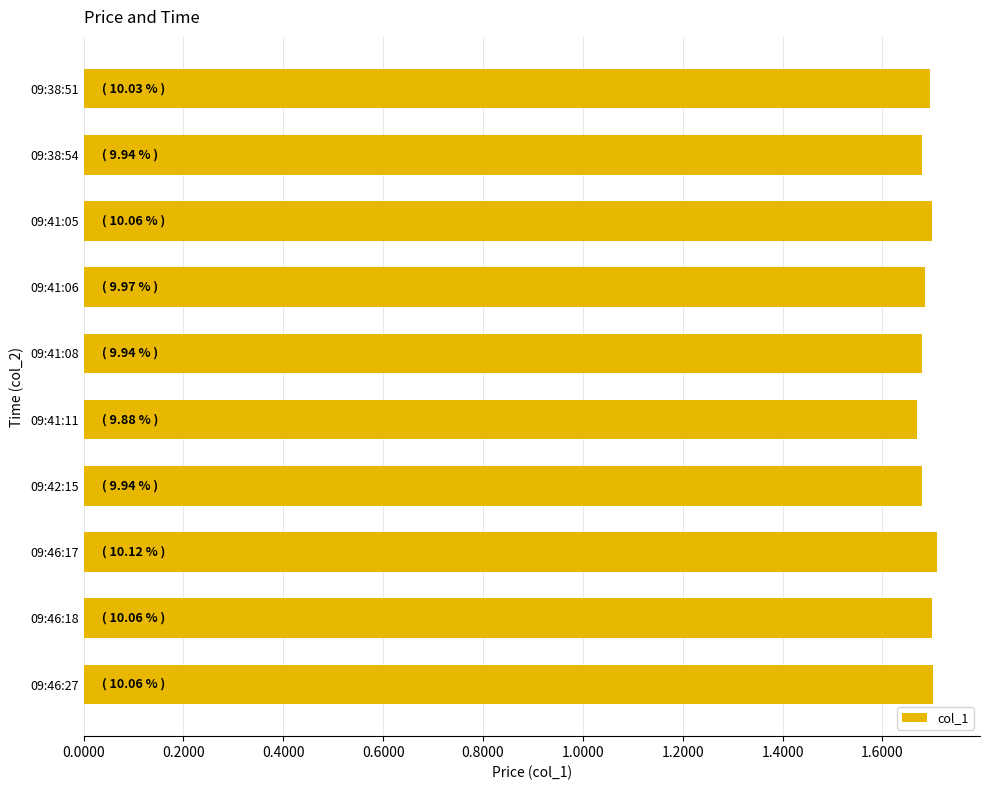

What is the label of the 4th bar from the top?

09:41:06